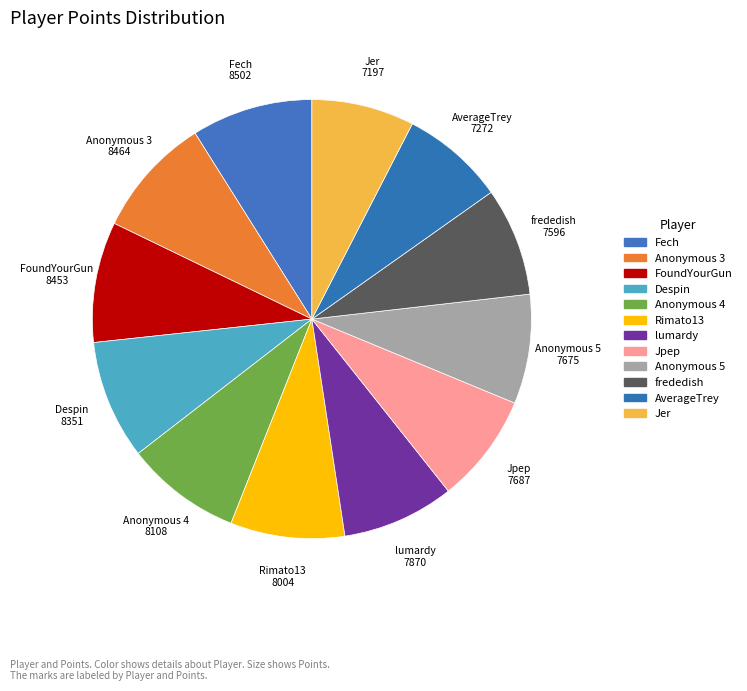

Rank the categories by value from lowest to highest.

Jer, AverageTrey, frededish, Anonymous 5, Jpep, lumardy, Rimato13, Anonymous 4, Despin, FoundYourGun, Anonymous 3, Fech